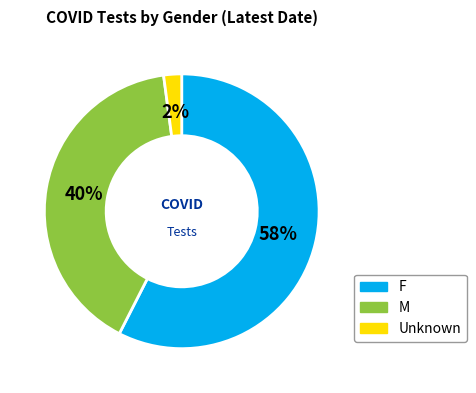

How many segments does this pie chart have?

3